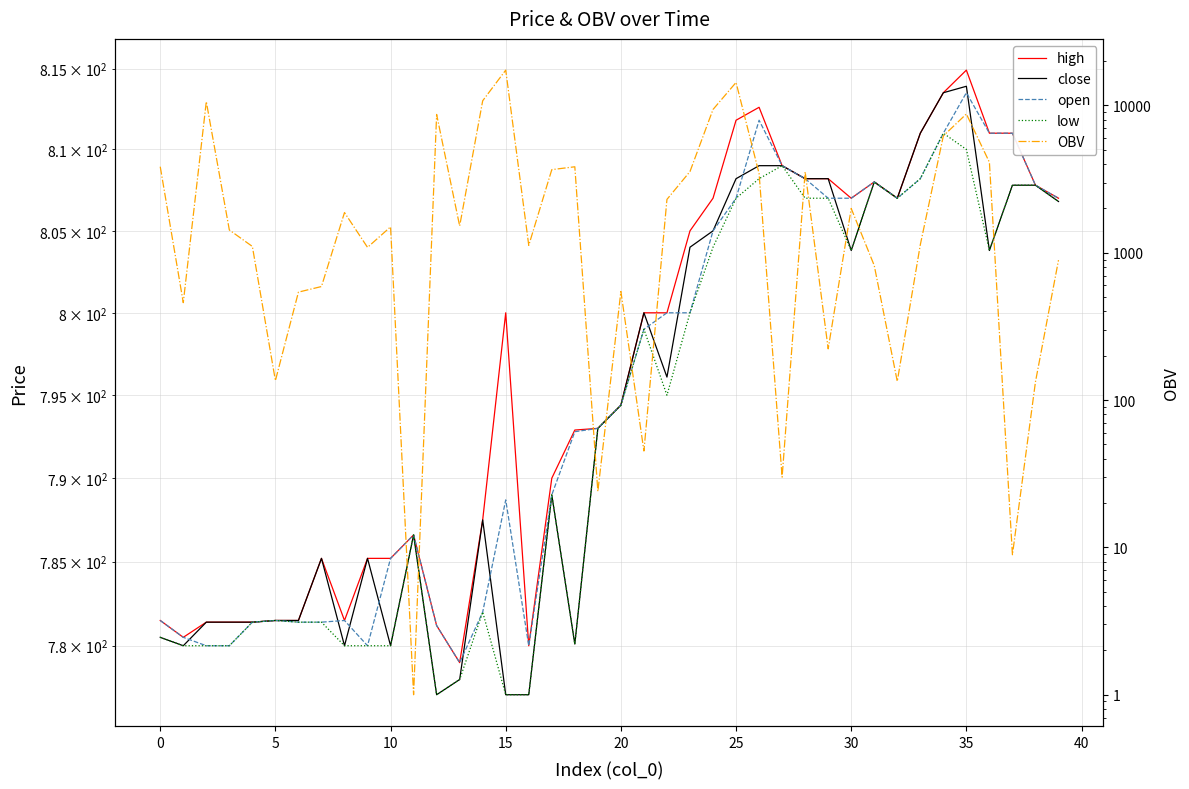

True or false: low and open cross at least once.

False